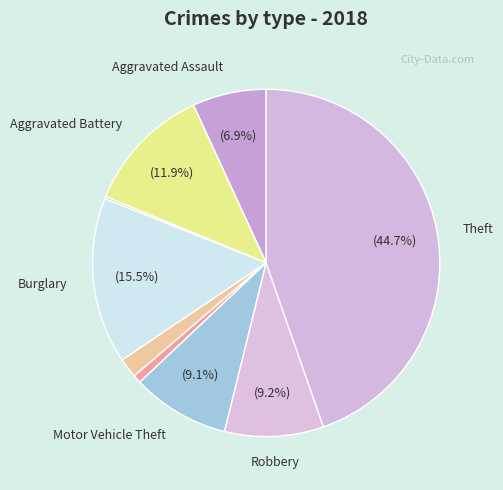

Which slice is the smallest?

Arson